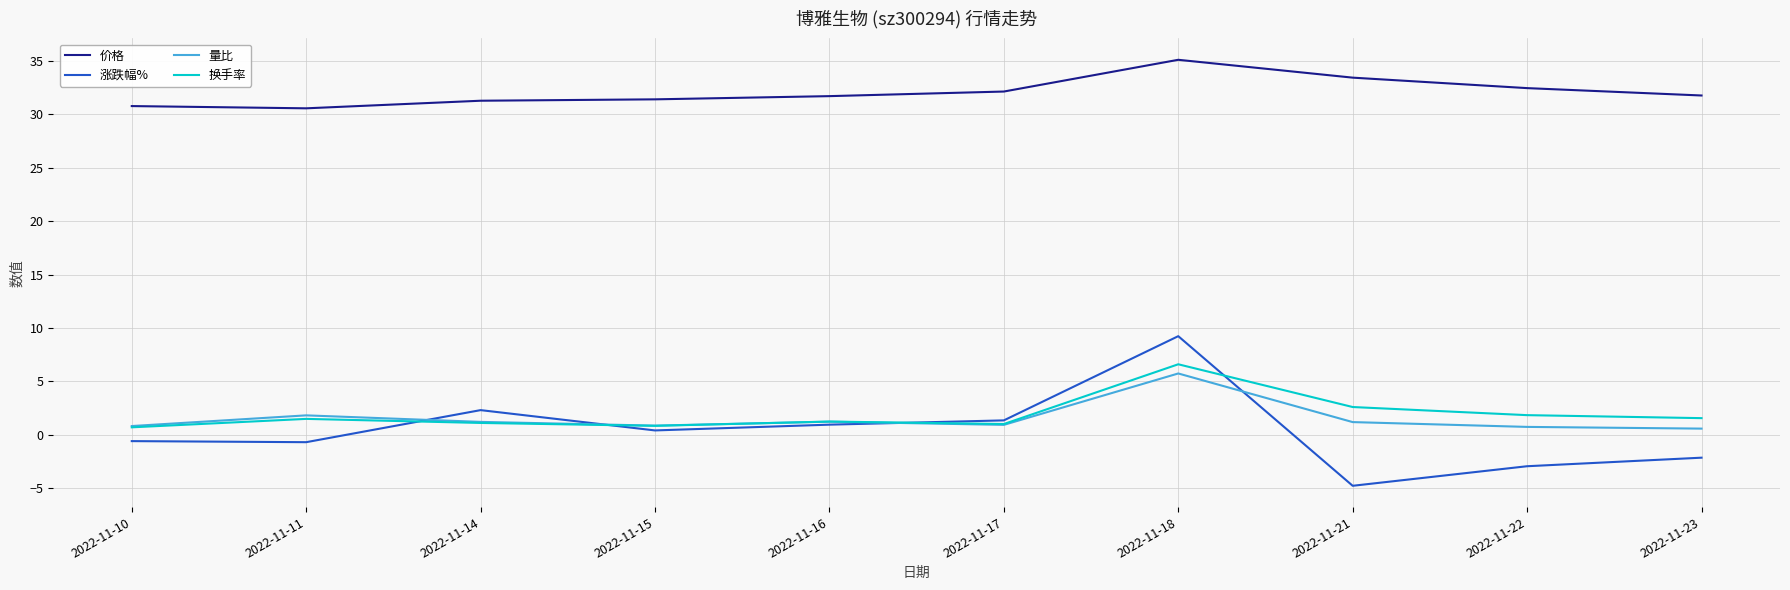

What is the total value across all series at 2022-11-18?

56.7